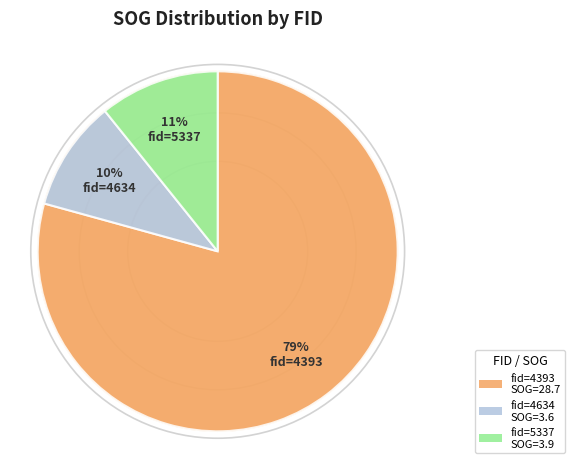

Count the number of slices in the pie.

3